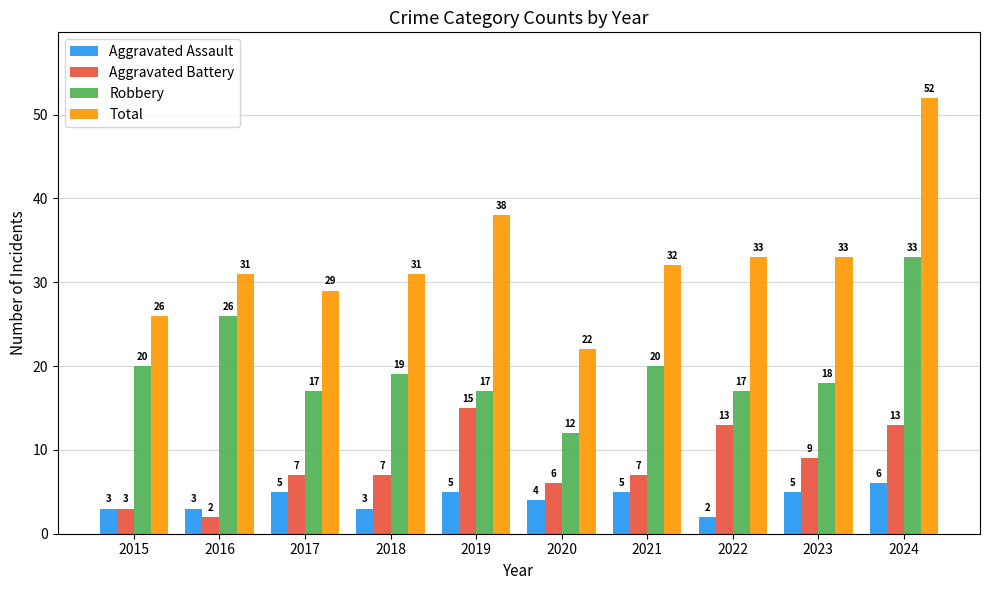

What is the spread (max minus min) of values at 2016?

29